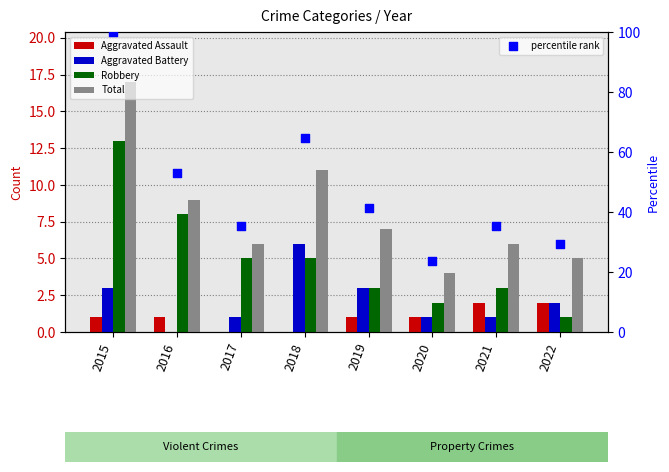

Is the value of Aggravated Battery at 2015 greater than the value of Robbery at 2015?

No